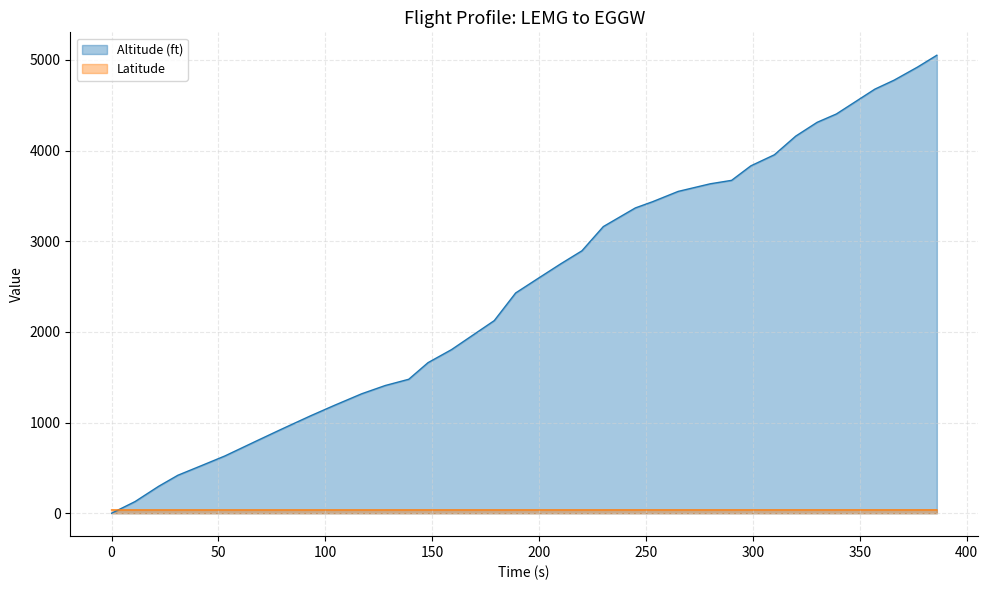

True or false: Latitude has more than 0 points higher than both neighbors.

False